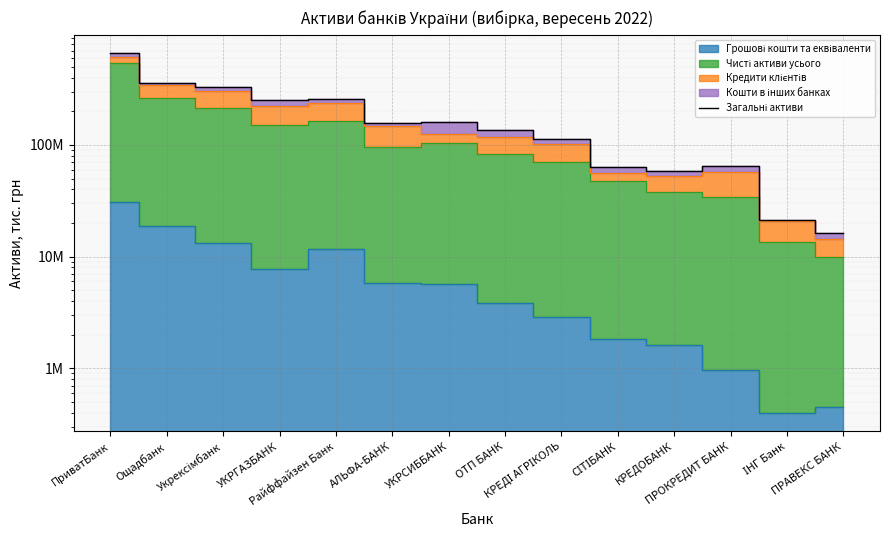

Which category has the highest value across all series?

ПриватБанк